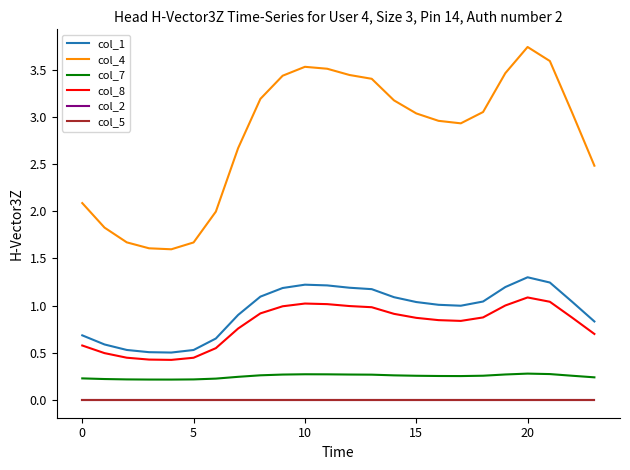

What is the average value of the col_8 series?

0.8